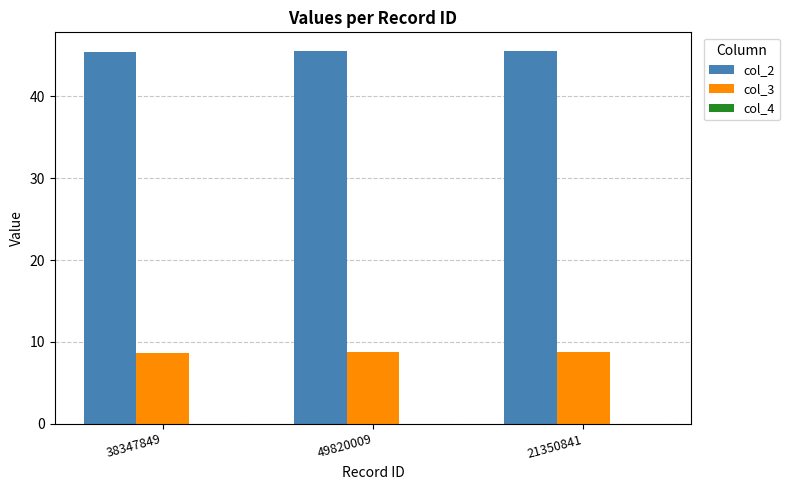

Which series has the largest total across all categories?

col_2